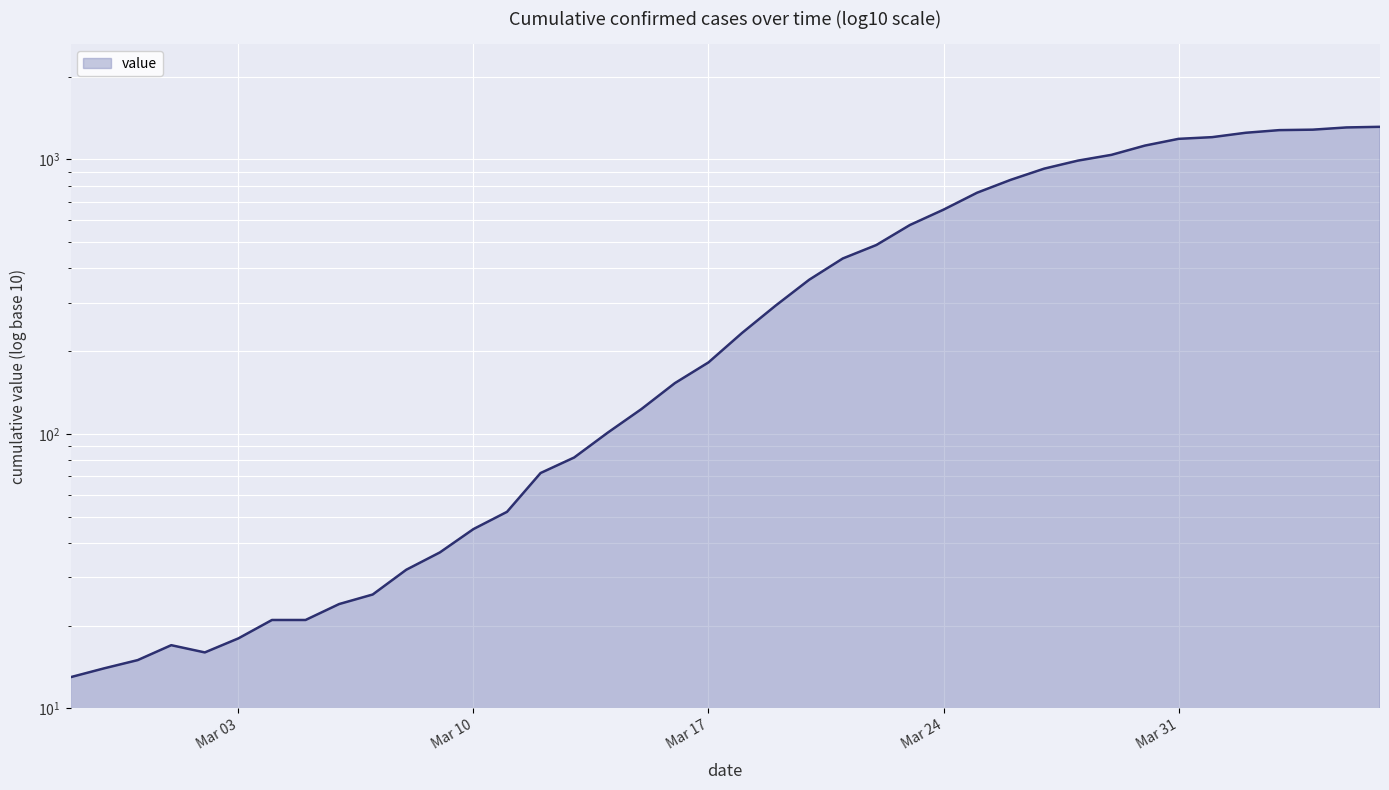

Where is the first local maximum?

2020-03-01